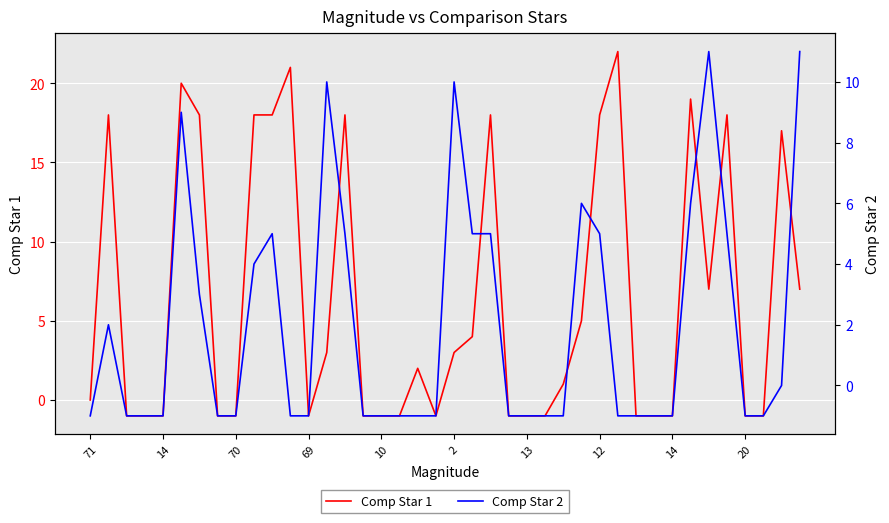

At which label does Comp Star 2 reach its minimum?

71